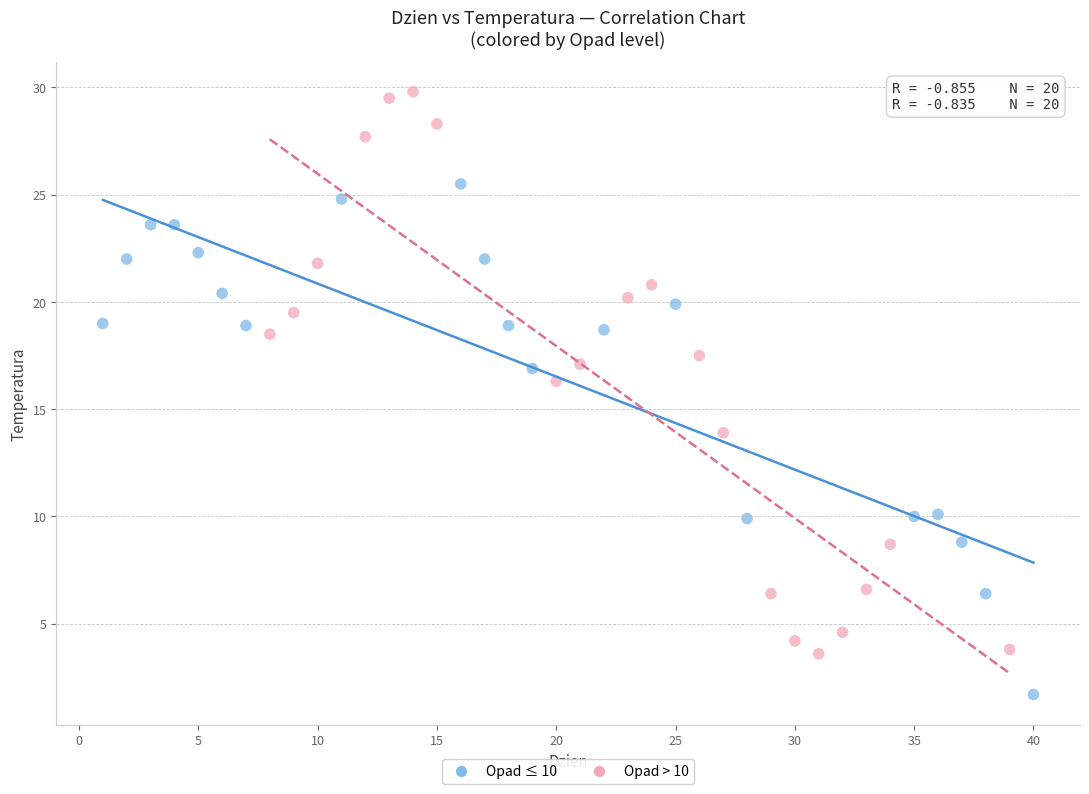

What are all the series names shown in the legend?

Opad ≤ 10, Opad > 10